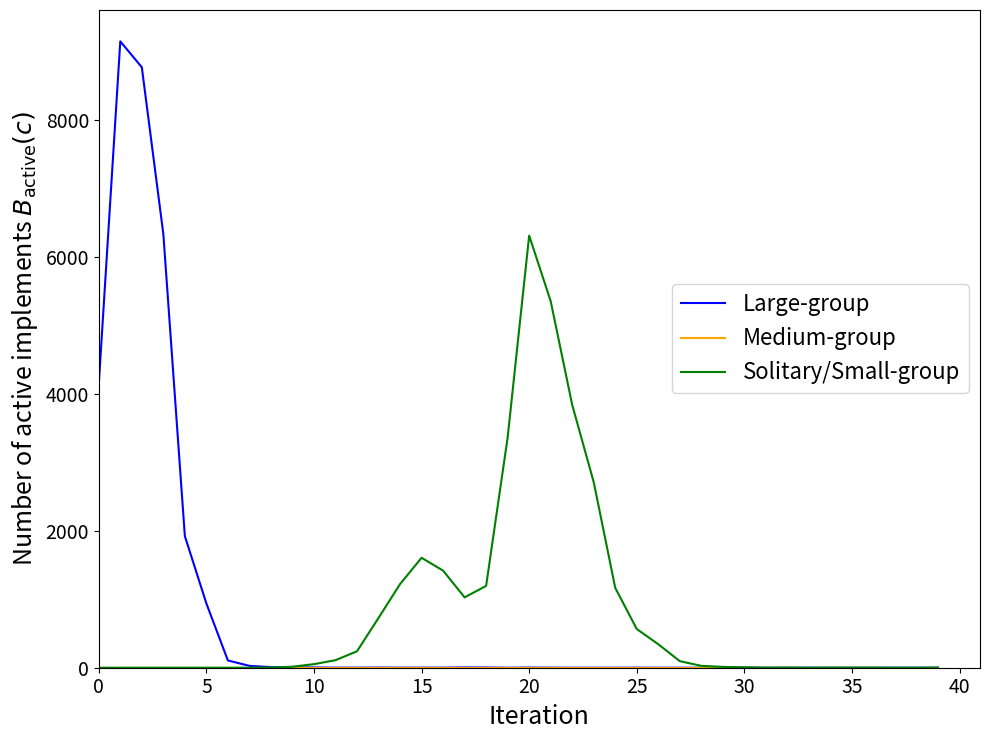

Which series has the largest range (max minus min)?

Large-group